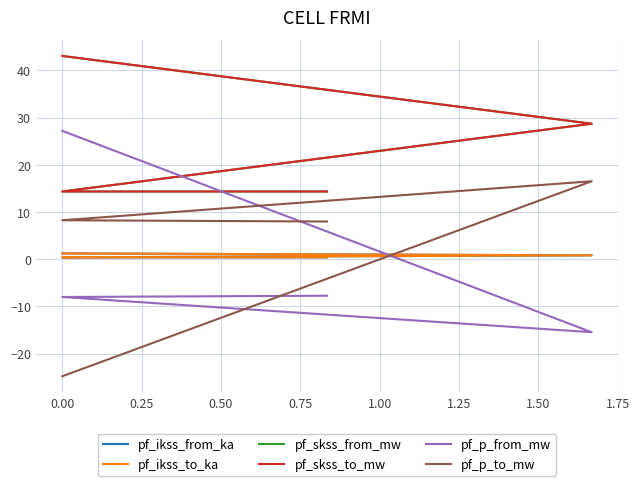

What position from the right is 0.00?

3